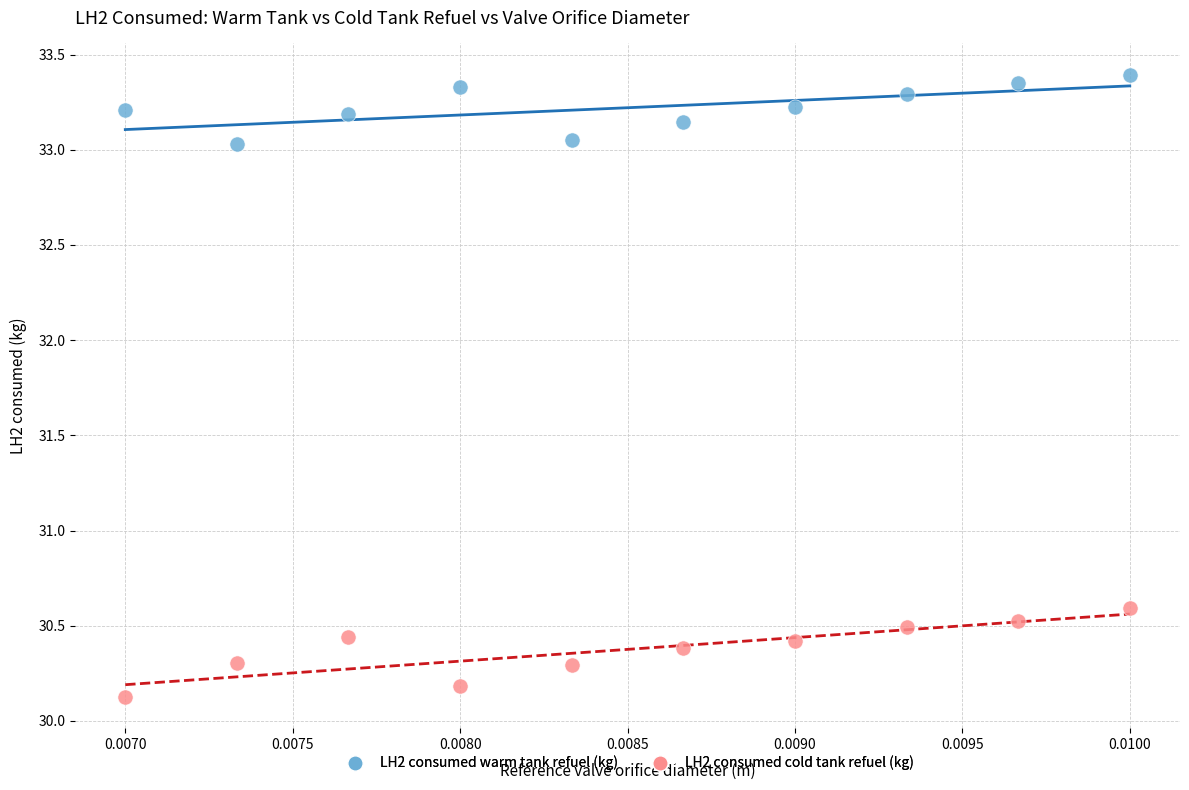

Which series contains the highest Y value?

LH2 consumed warm tank refuel (kg)